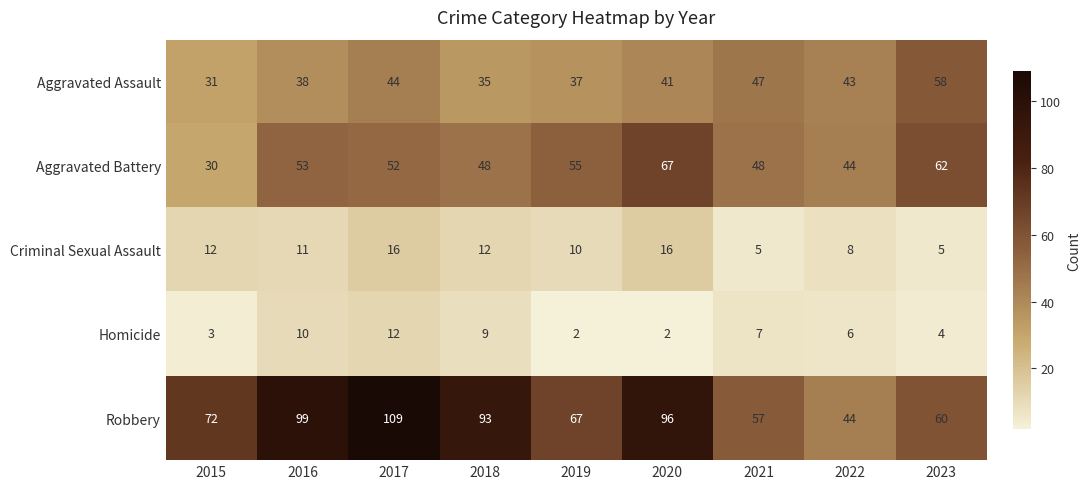

True or false: Aggravated Assault has a value of 66 at 2017.

False